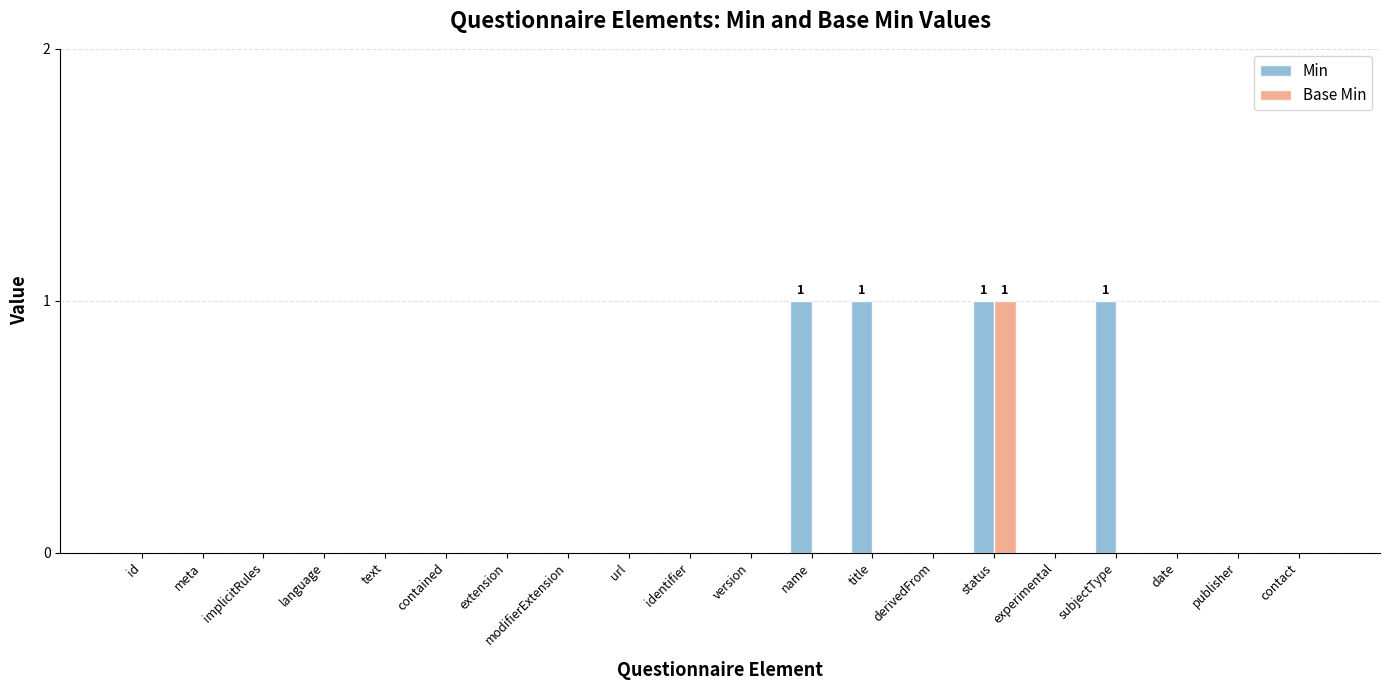

At which category is the sum across all series the highest?

status